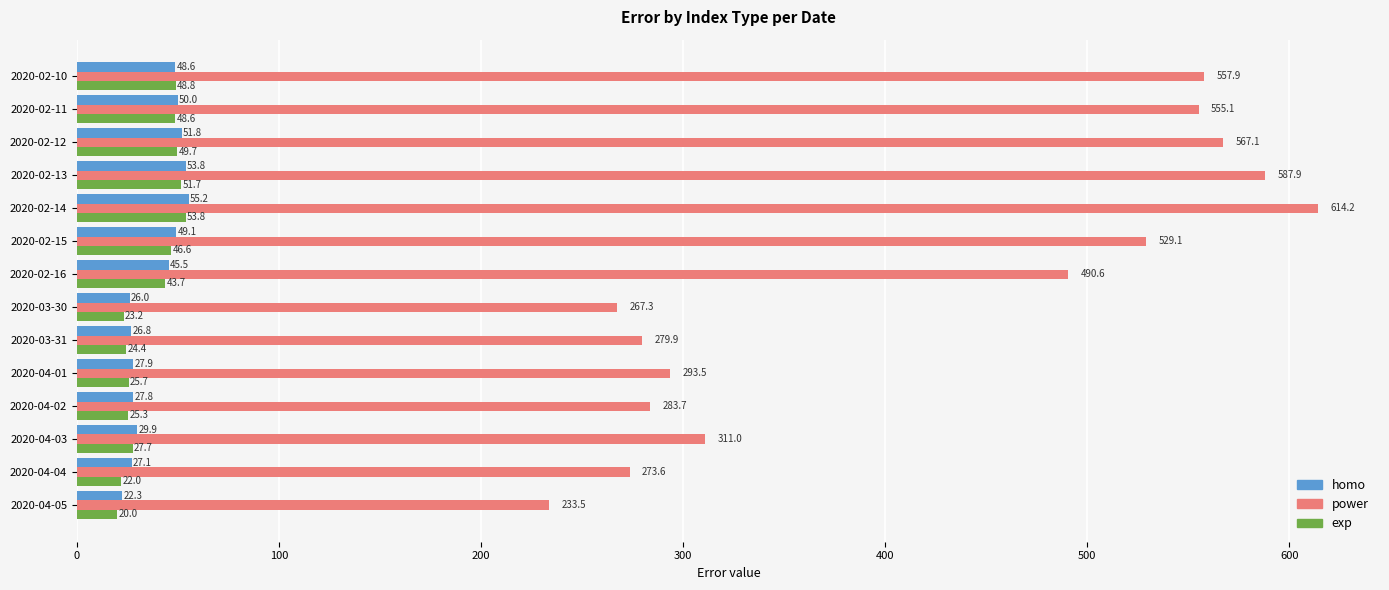

At which category is the sum across all series the highest?

2020-02-14